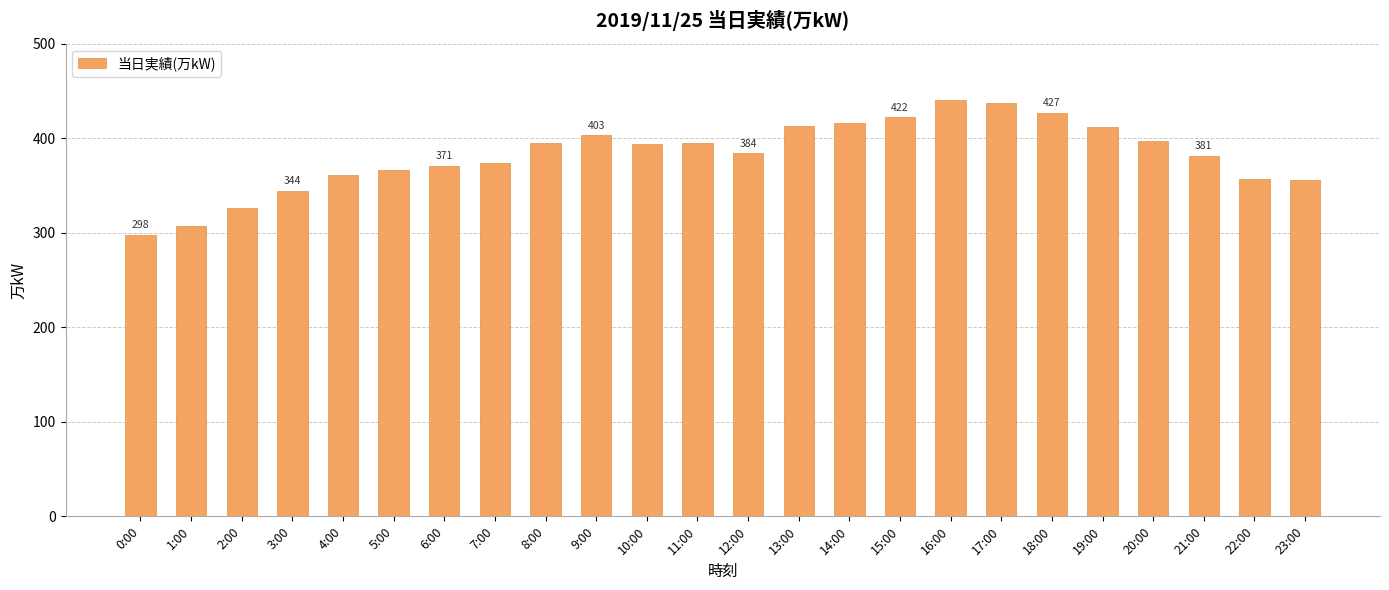

The chart shows a value of 395 at 8:00. True or false?

True